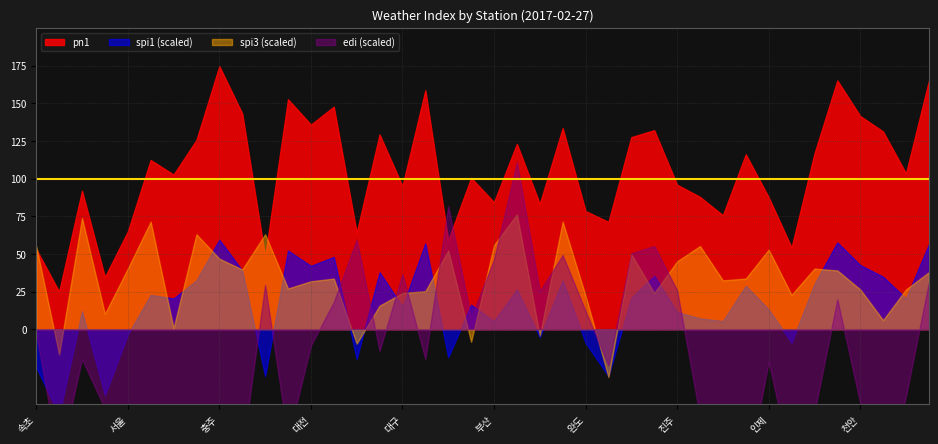

Is it true that pn1 equals 34.6 at 강릉?

True